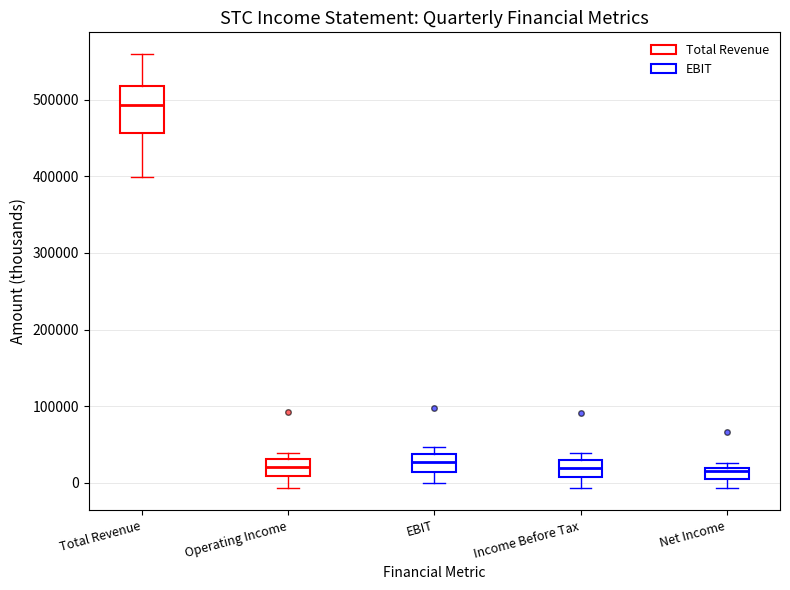

Where is the lower edge of the box for Income Before Tax on the y-axis? The values are not printed on the chart, so give them approximately, as read against the axis.

10000